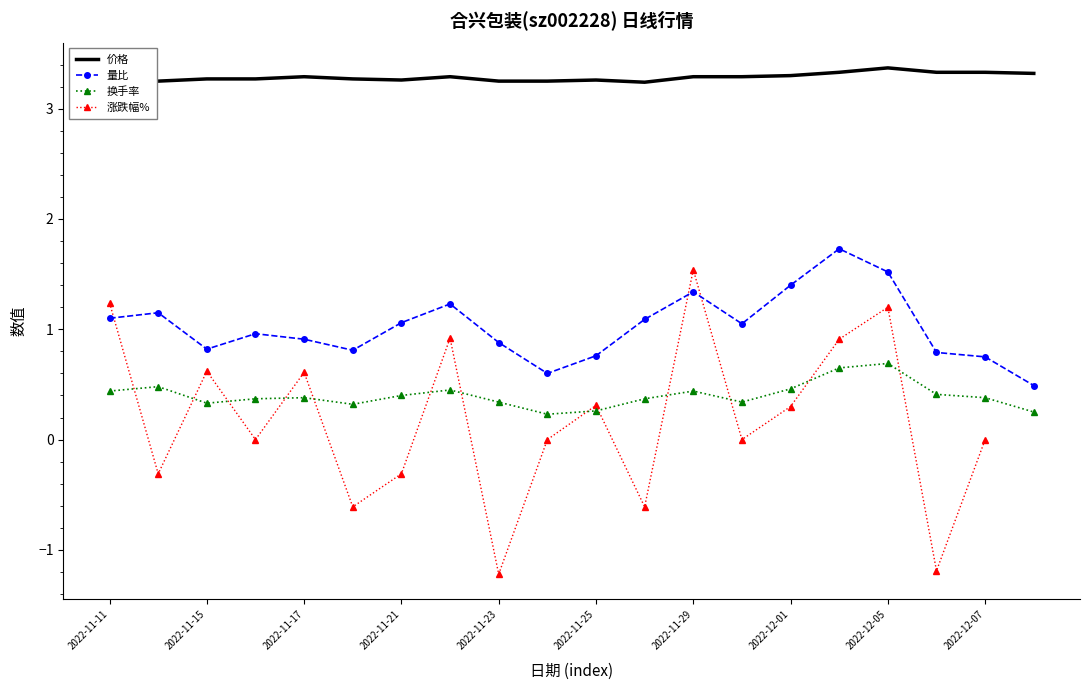

In 换手率, how many points are lower than both neighbors (excluding endpoints)?

4